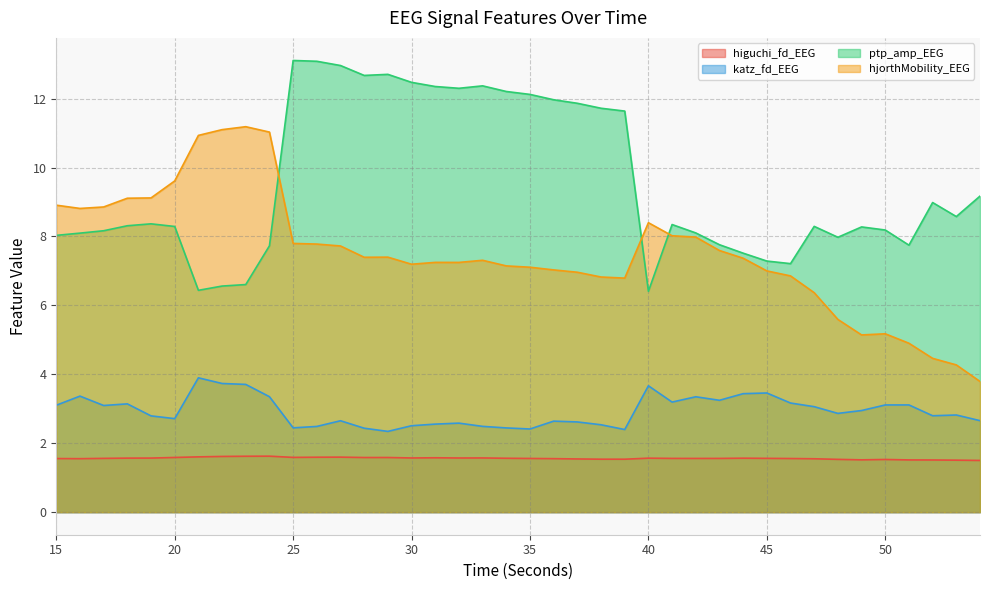

Reading left to right, extract all data points from this chart.

higuchi_fd_EEG: 1.6	1.6	1.6	1.6	1.6	1.6	1.6	1.6	1.6	1.6	1.6	1.6	1.6	1.6	1.6	1.6	1.6	1.6	1.6	1.6	1.6	1.6	1.5	1.5	1.5	1.6	1.6	1.6	1.6	1.6	1.6	1.6	1.5	1.5	1.5	1.5	1.5	1.5	1.5	1.5
katz_fd_EEG: 3.1	3.4	3.1	3.1	2.8	2.7	3.9	3.7	3.7	3.3	2.4	2.5	2.7	2.4	2.3	2.5	2.6	2.6	2.5	2.4	2.4	2.6	2.6	2.5	2.4	3.7	3.2	3.3	3.2	3.4	3.5	3.2	3.1	2.9	2.9	3.1	3.1	2.8	2.8	2.7
ptp_amp_EEG: 8.0	8.1	8.2	8.3	8.4	8.3	6.4	6.6	6.6	7.7	13.1	13.1	13.0	12.7	12.7	12.5	12.4	12.3	12.4	12.2	12.1	12.0	11.9	11.7	11.6	6.4	8.3	8.1	7.8	7.5	7.3	7.2	8.3	8.0	8.3	8.2	7.7	9.0	8.6	9.2
hjorthMobility_EEG: 8.9	8.8	8.9	9.1	9.1	9.6	10.9	11.1	11.2	11.0	7.8	7.8	7.7	7.4	7.4	7.2	7.2	7.2	7.3	7.1	7.1	7.0	7.0	6.8	6.8	8.4	8.0	8.0	7.6	7.4	7.0	6.9	6.4	5.6	5.1	5.2	4.9	4.5	4.3	3.8